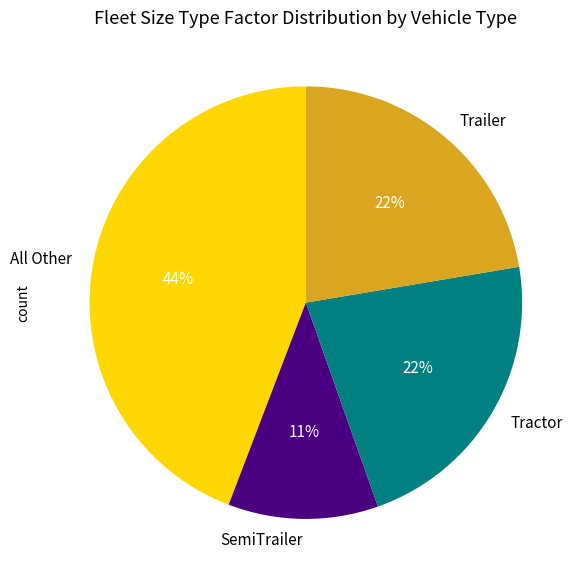

Combined, do All Other and SemiTrailer account for over 50%?

Yes